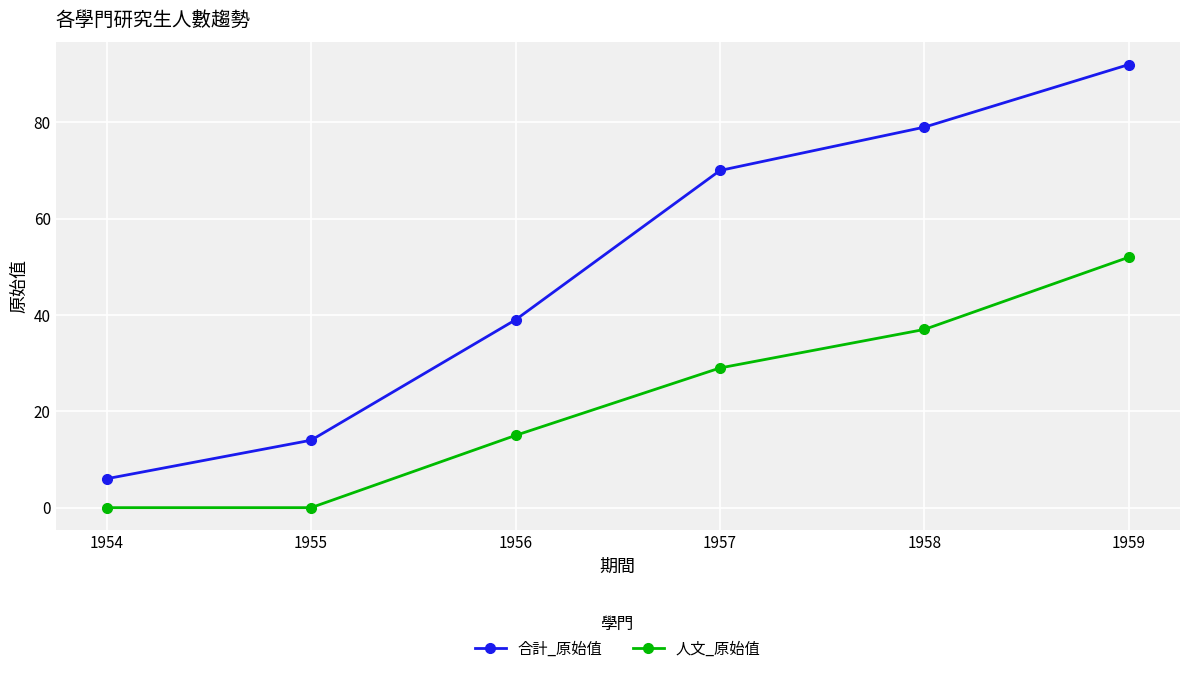

True or false: 合計_原始值 has more than 0 points higher than both neighbors.

False